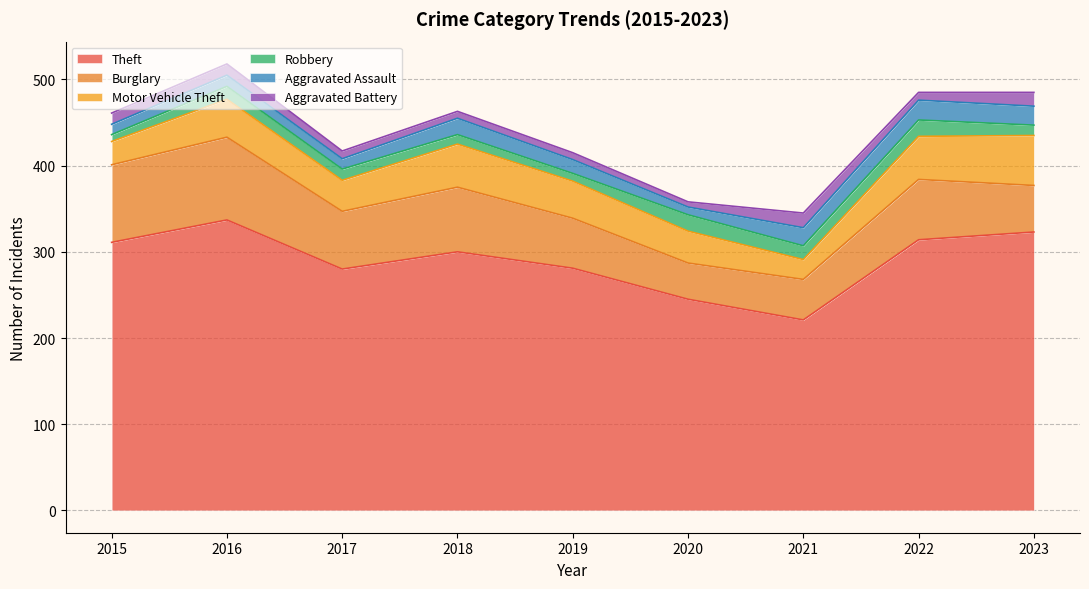

True or false: Aggravated Battery and Aggravated Assault cross at least once.

False